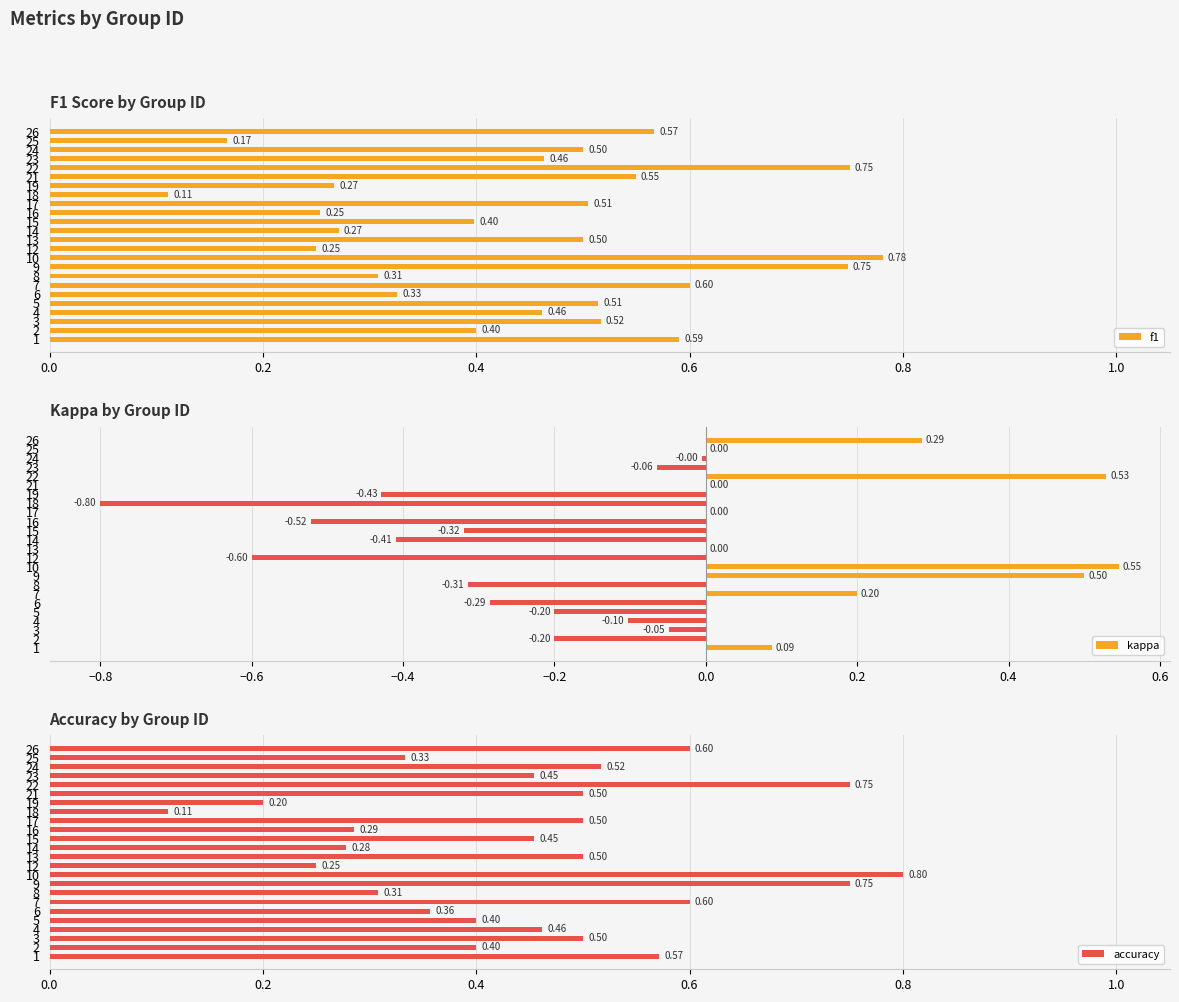

Rank the series by their maximum value, from highest to lowest.

accuracy, f1, kappa